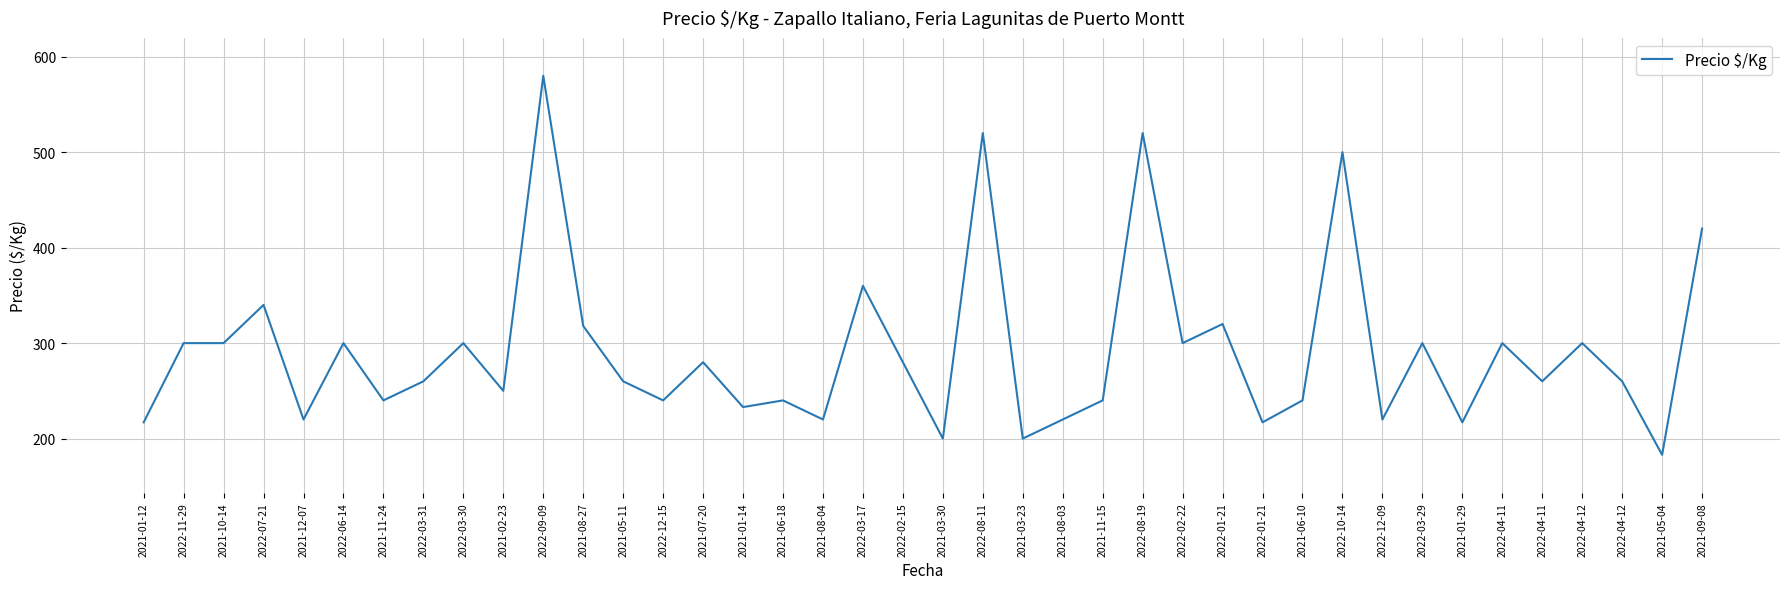

Is this an area chart (filled region under the line)?

No